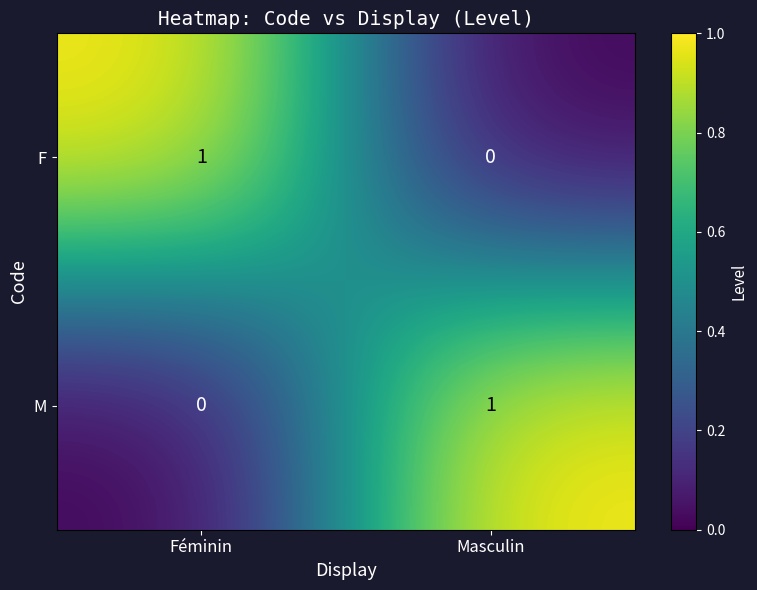

Rank the series at Féminin from lowest to highest value.

M, F